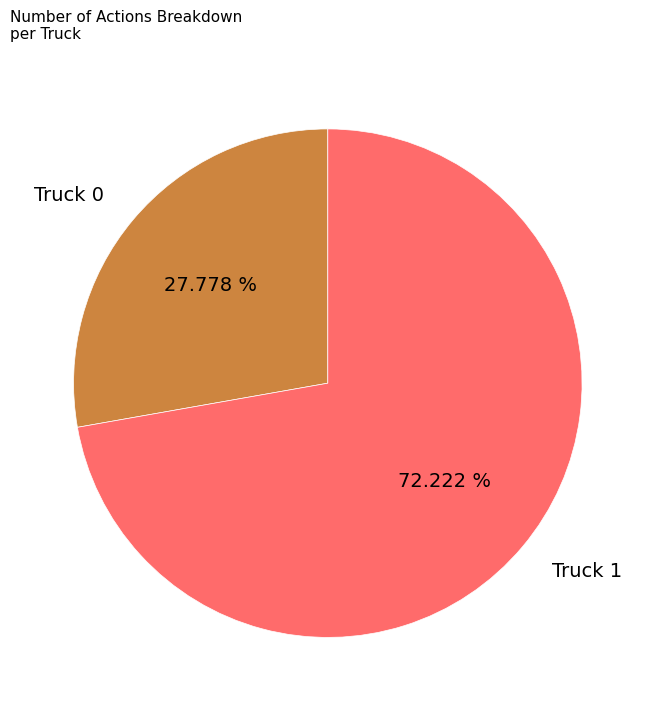

True or false: Truck 0 accounts for 20% of the total.

False